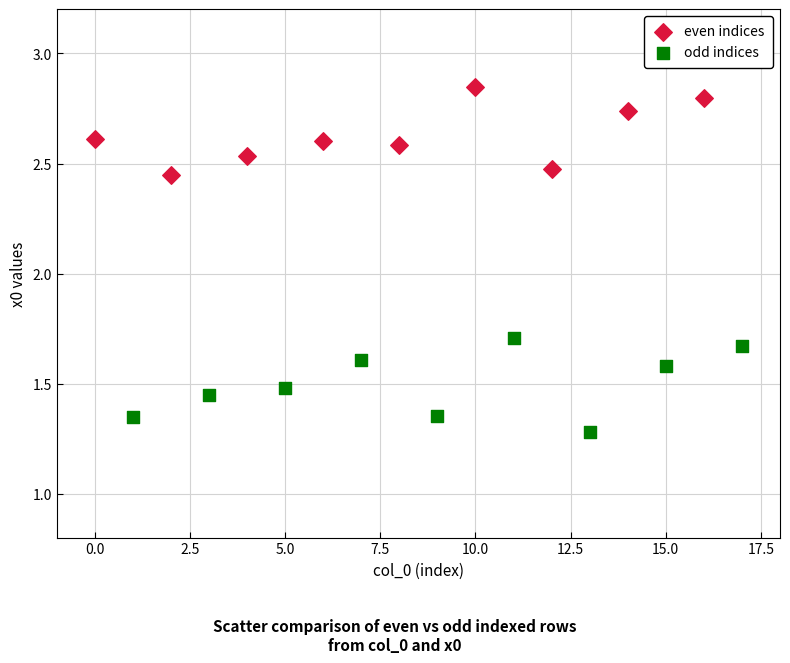

Which series has the widest spread of Y values?

odd indices